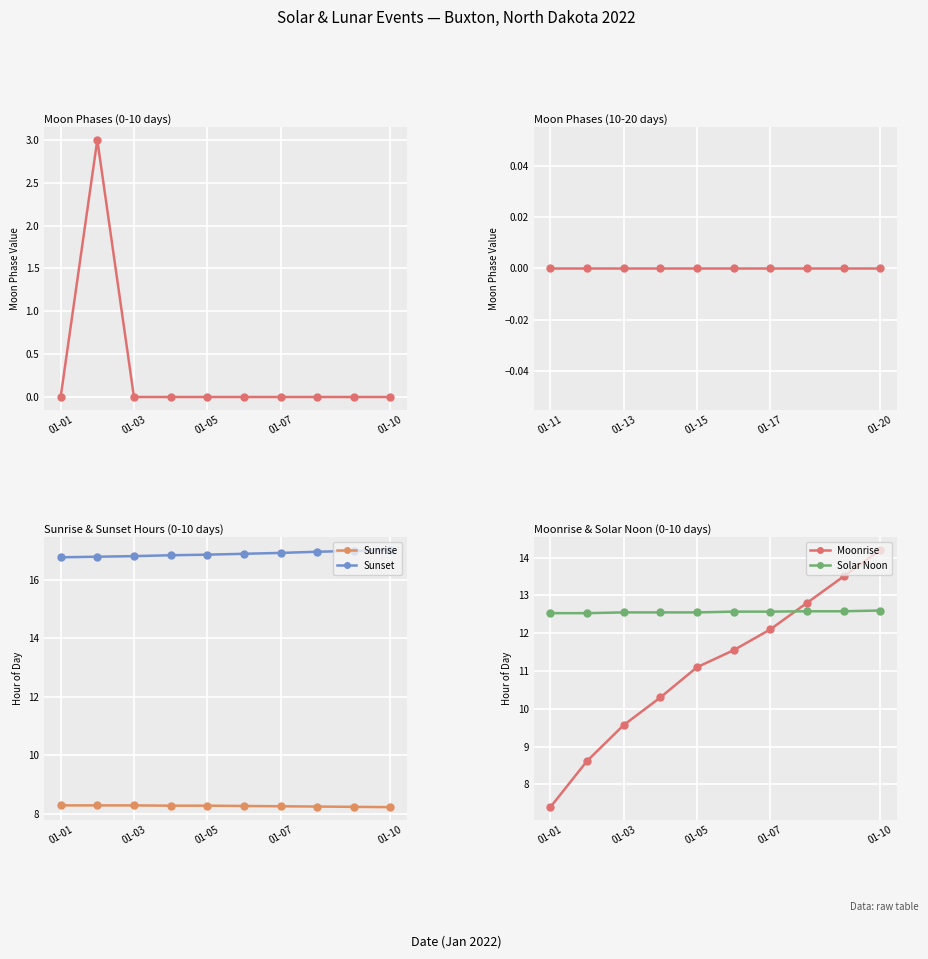

What is the minimum value for Sunrise?

8.2